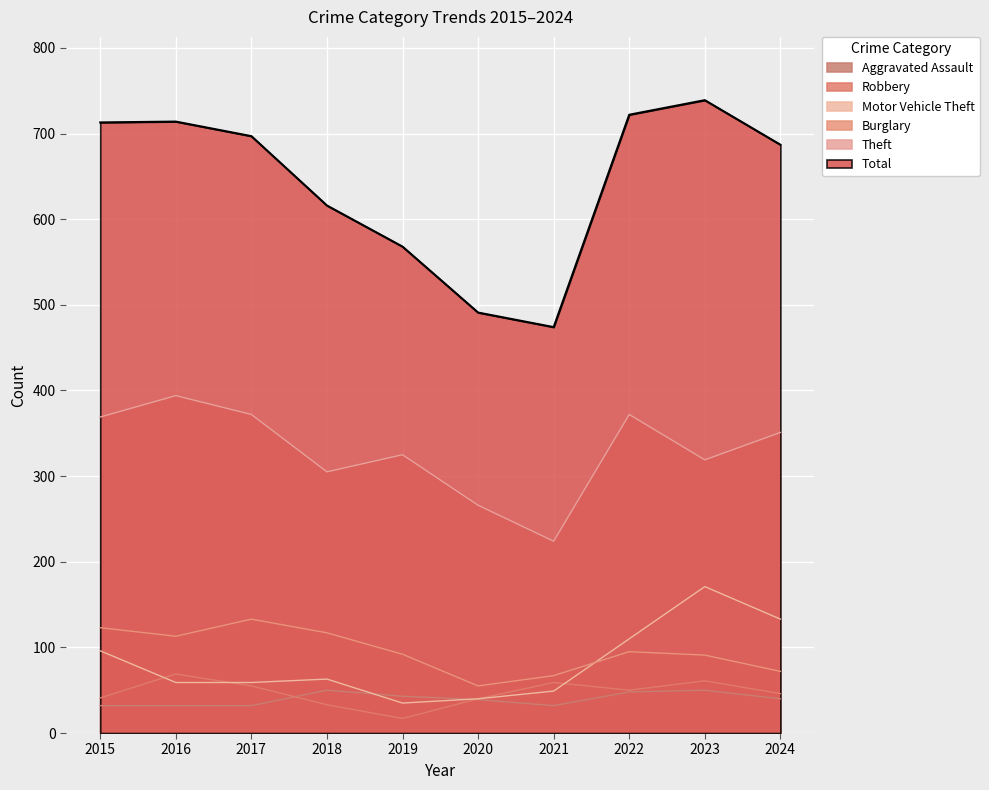

What is the minimum value for Robbery?

17